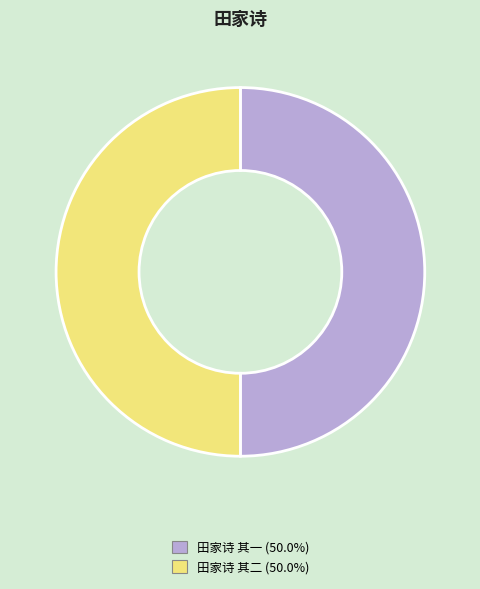

Approximately how many times larger is the value at 田家诗 其一 compared to 田家诗 其二?

1.0